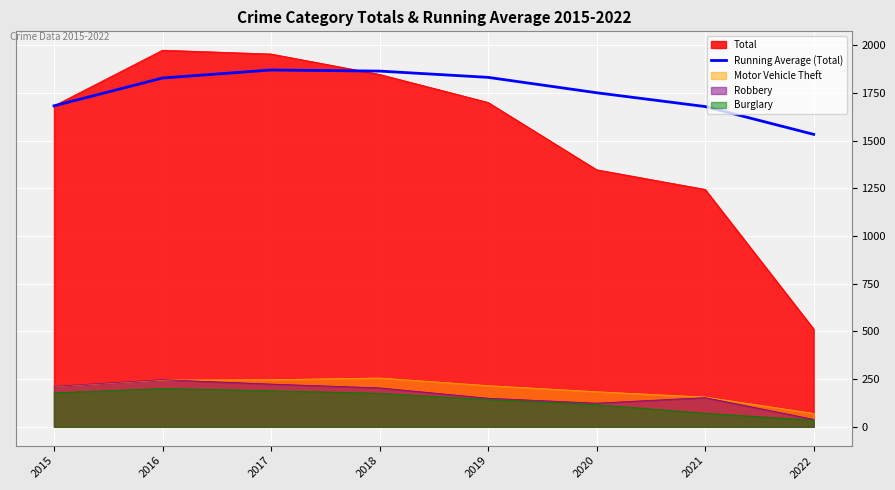

The value at 2021 is 1679.3. True or false?

True